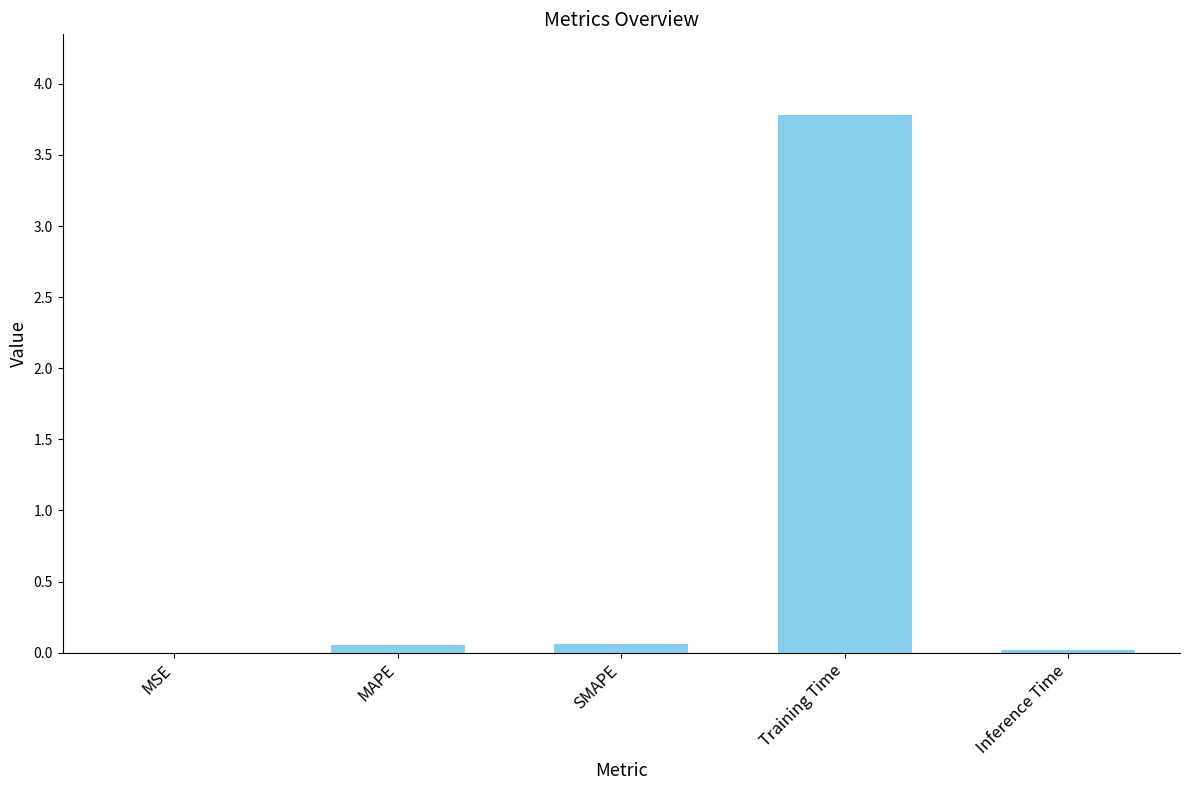

The value at MAPE is 0.1. True or false?

True